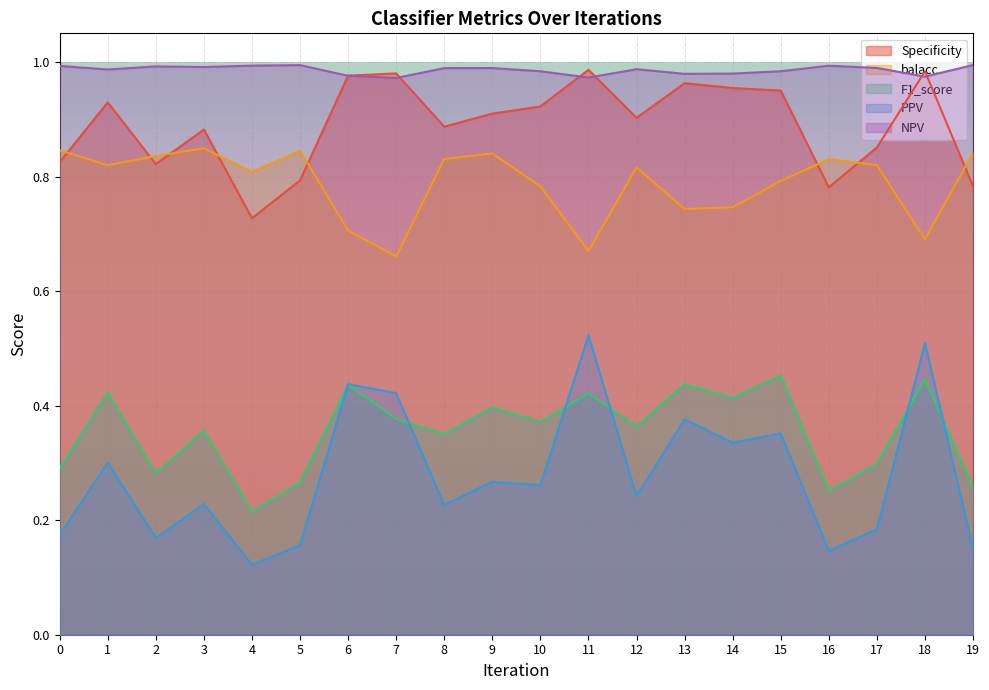

True or false: NPV and PPV intersect in this chart.

False